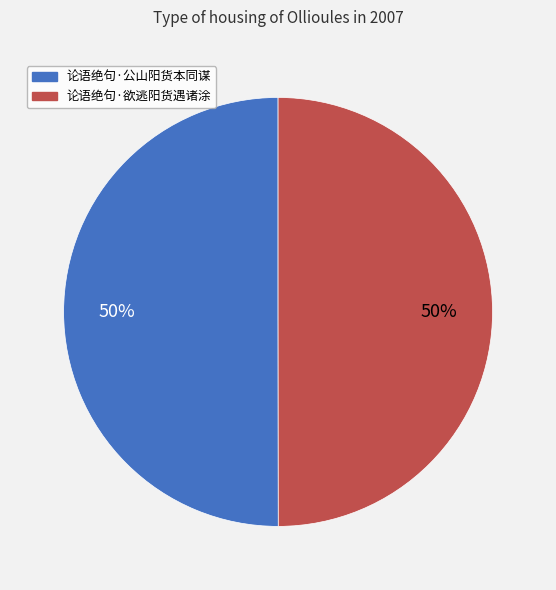

To the nearest percent, what portion does 论语绝句·欲逃阳货遇诸涂 represent?

50%